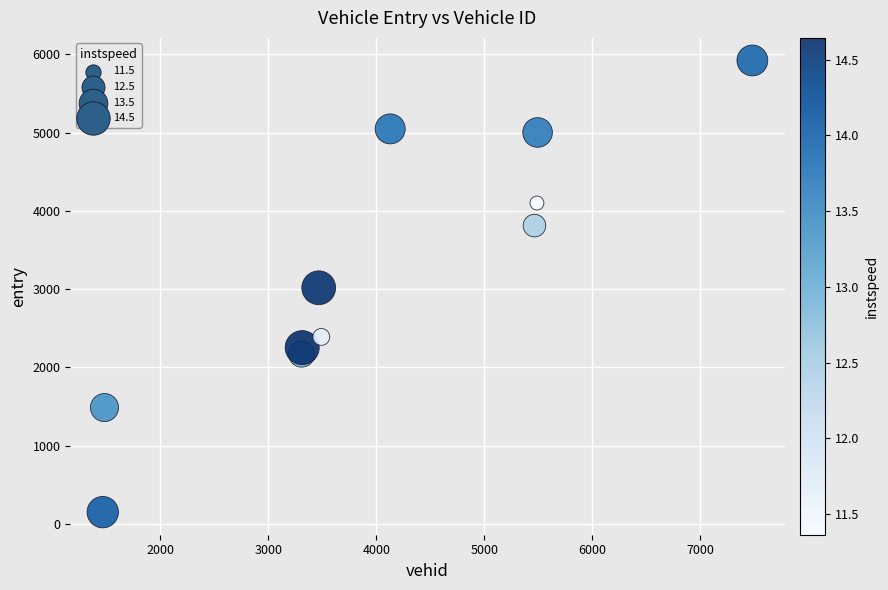

What is the range of Y values (max minus min)?

5766.6